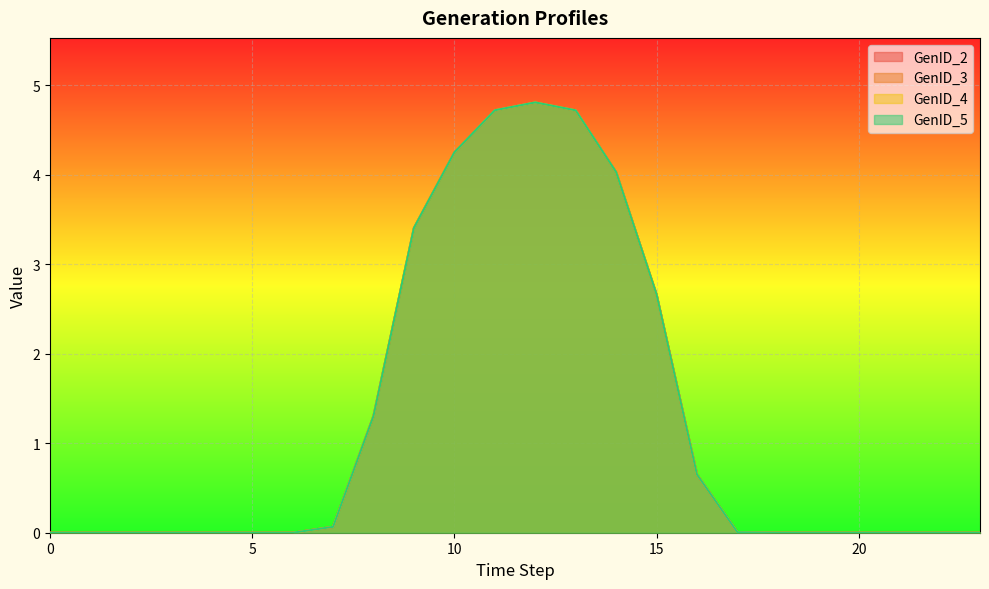

Is it true that GenID_5 equals 6.0 at 10?

False